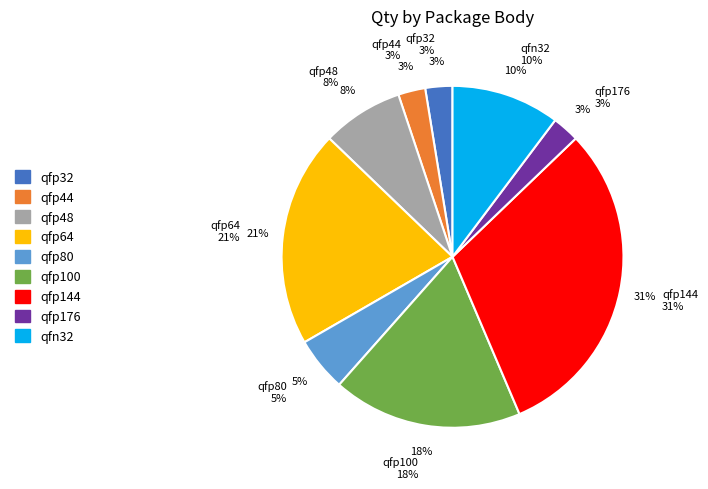

To the nearest percent, what is the average slice percentage?

11%